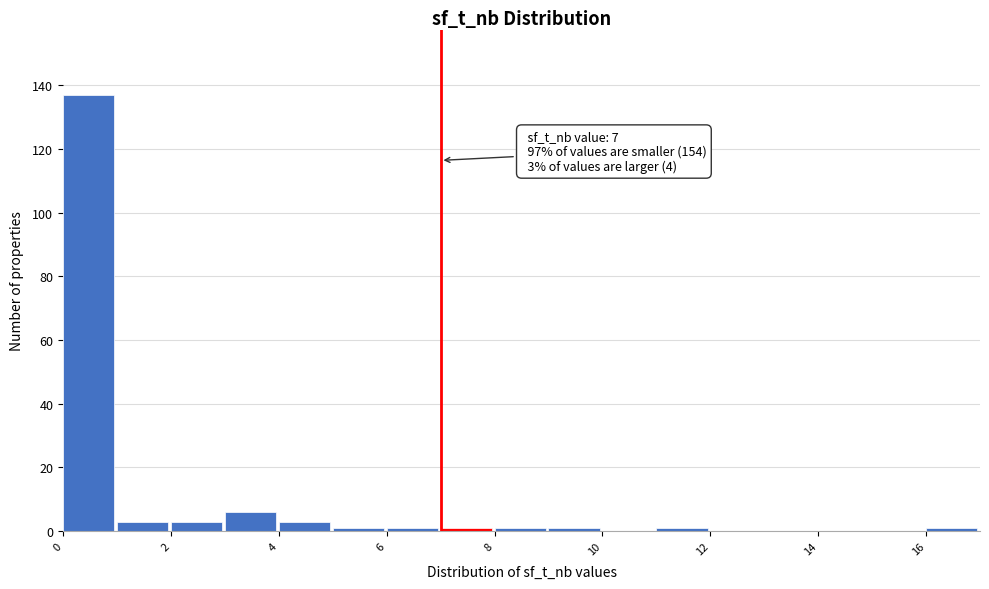

Over which range of the x-axis is the bar tallest?

0 to 1